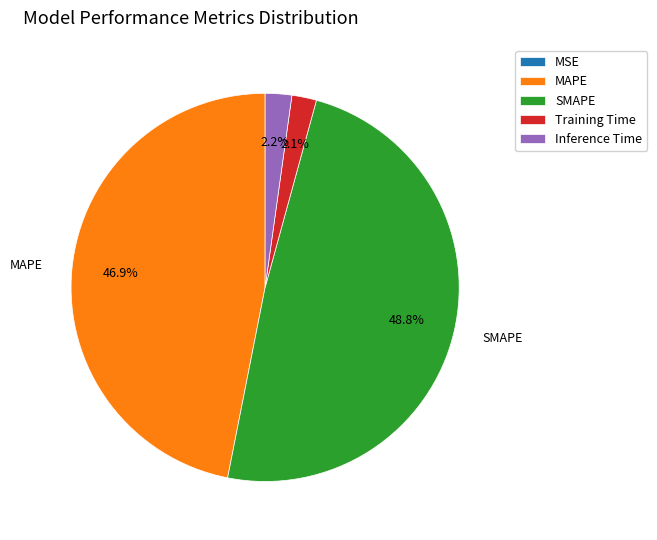

Which slice is the largest?

SMAPE